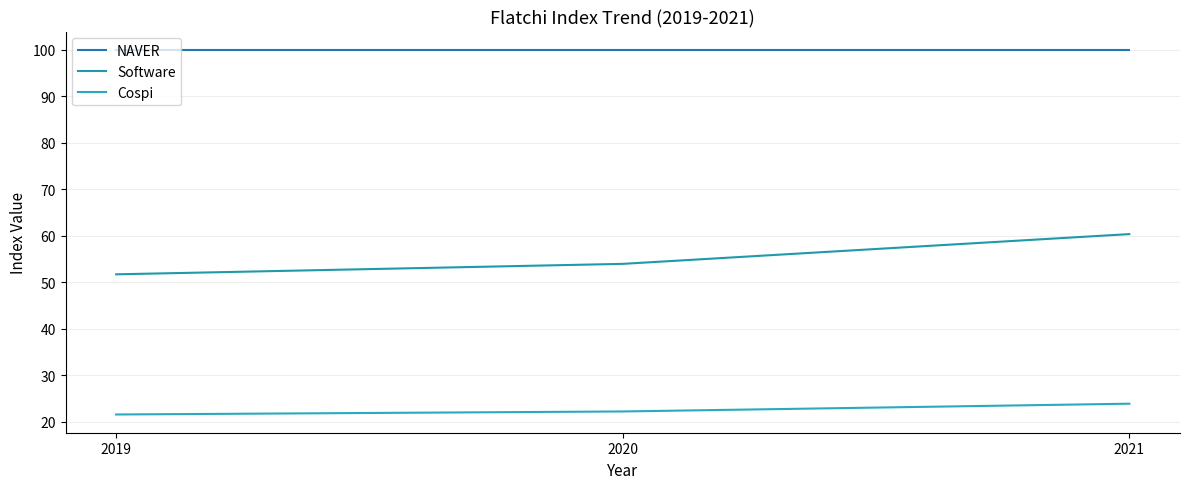

List the labels in order of Cospi value, largest first.

2021, 2020, 2019